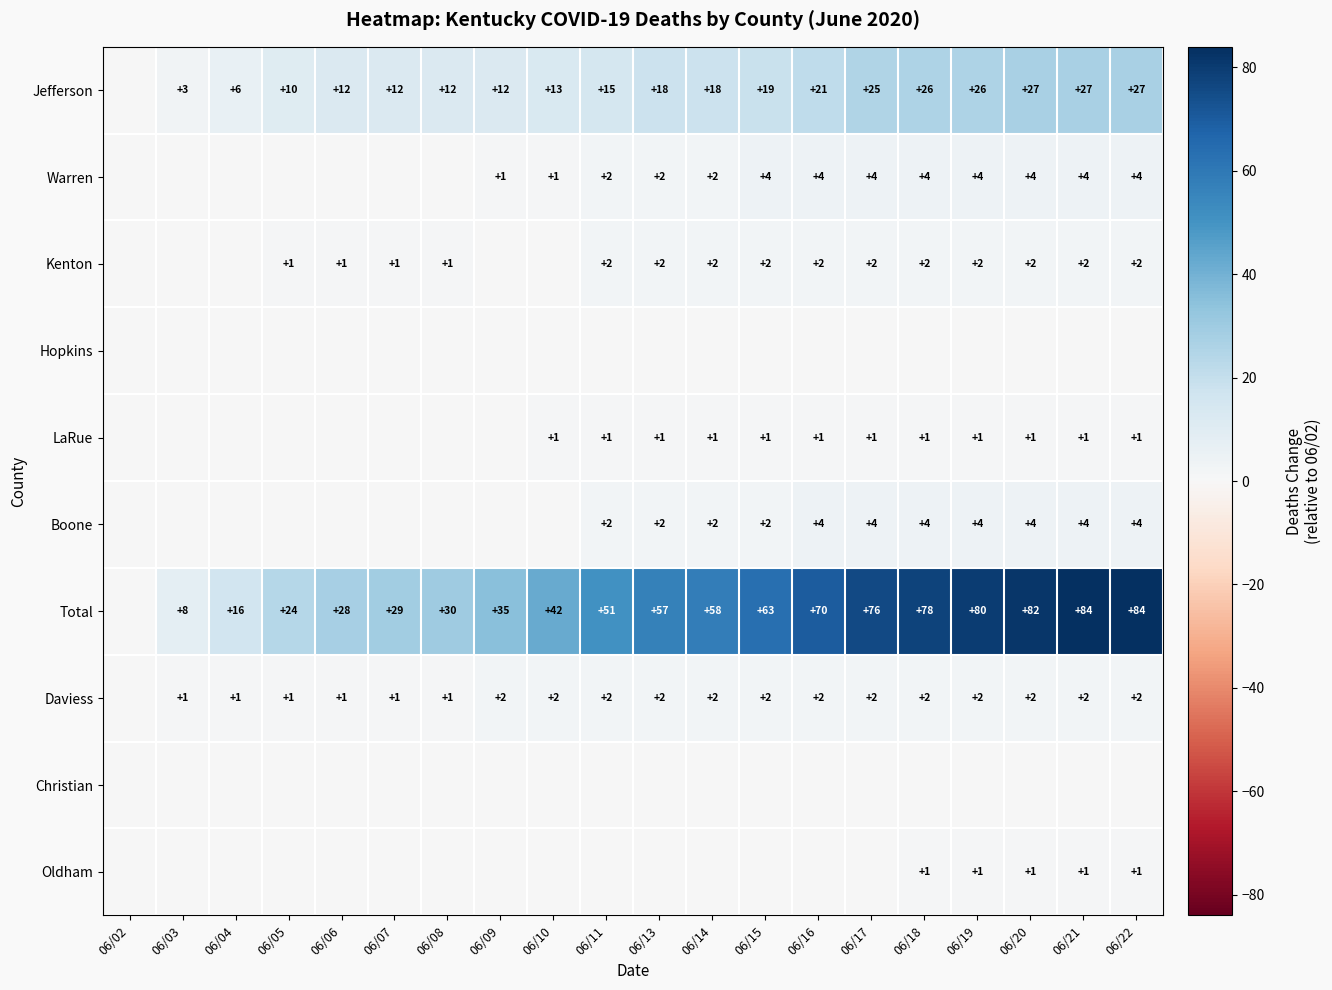

The Oldham series shows 0 at 06/19. True or false?

False